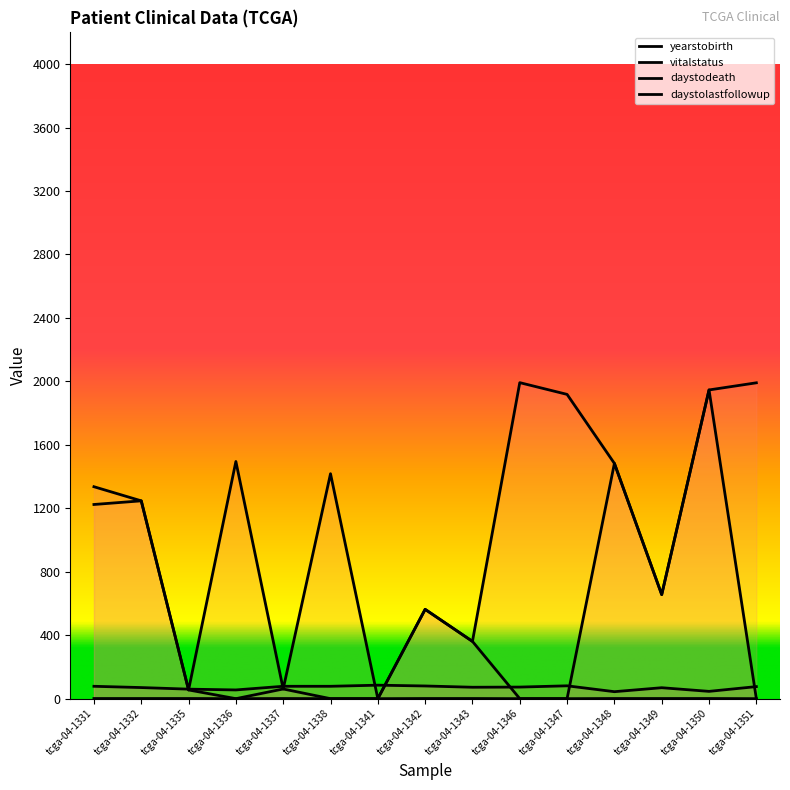

In vitalstatus, how many points are higher than both neighbors (excluding endpoints)?

1